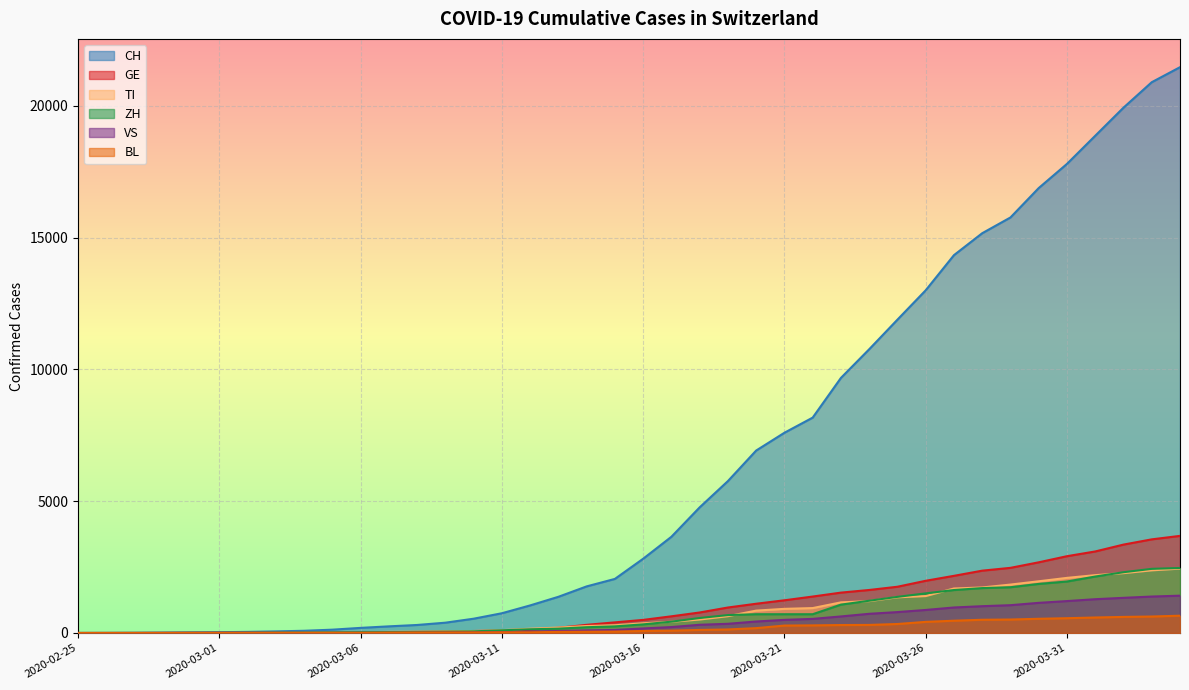

What is the difference between the second highest and second lowest values in the GE series?

3552